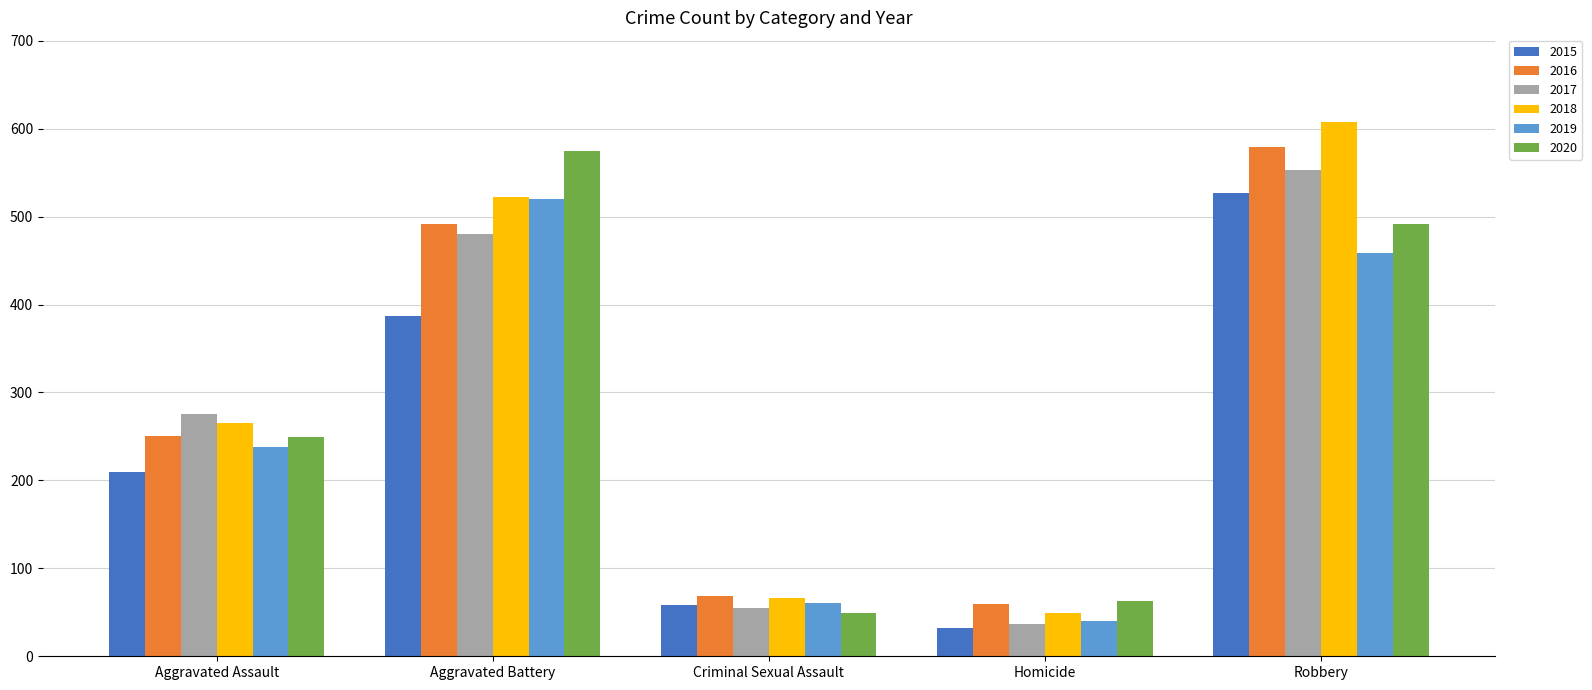

The value of 2015 at Aggravated Battery is 269. True or false?

False